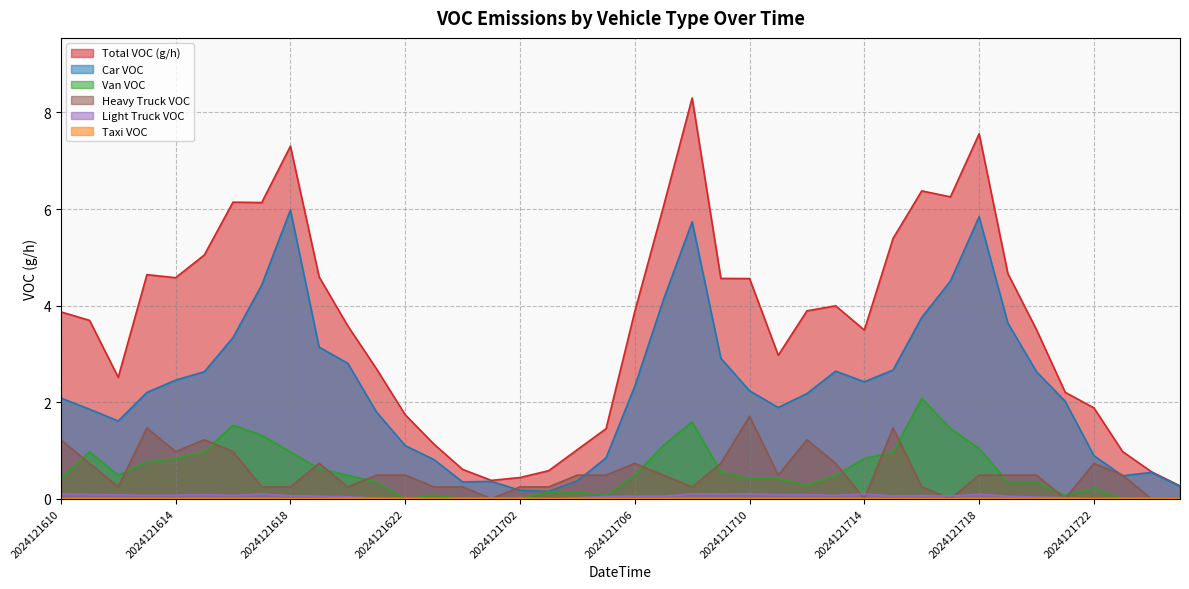

The value of Total_VOC at 2024121611 is 3.7. True or false?

True